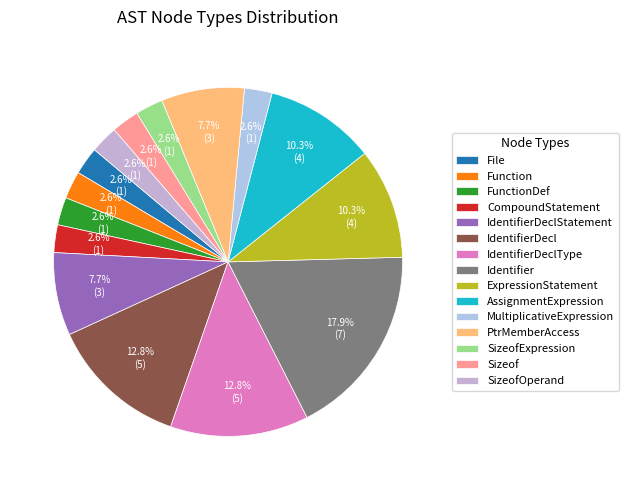

To the nearest percent, what is the combined percentage of SizeofExpression and Identifier?

21%